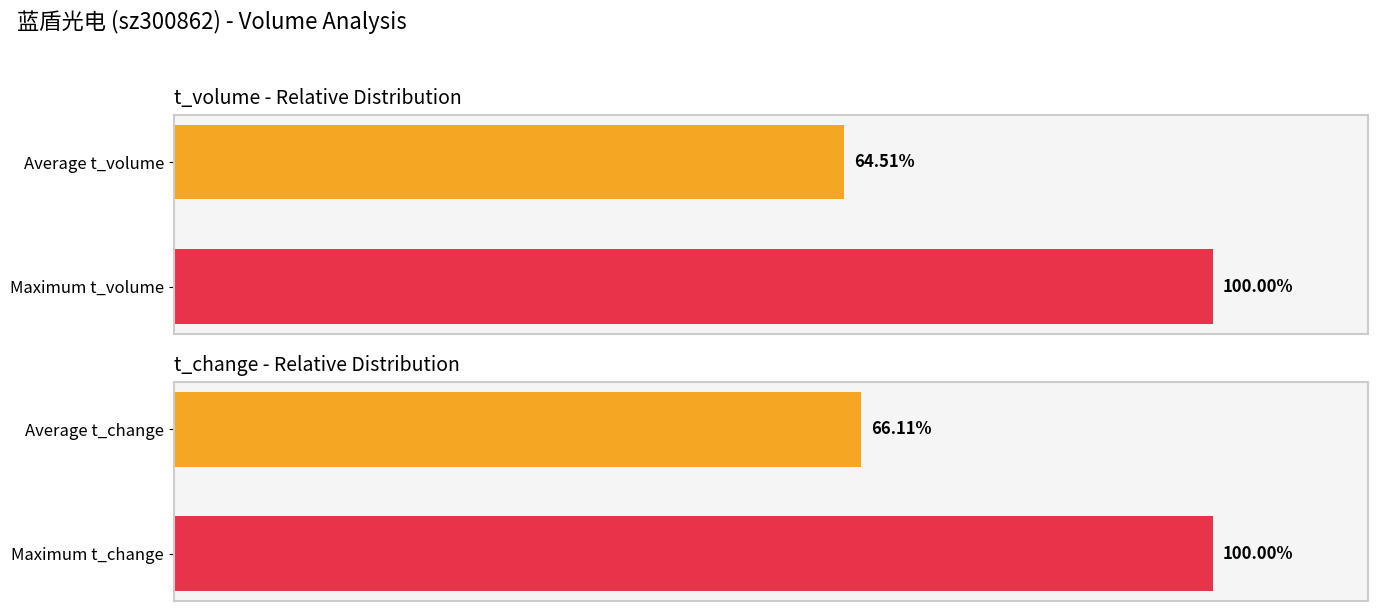

How many data points in t_change are less than 100?

1